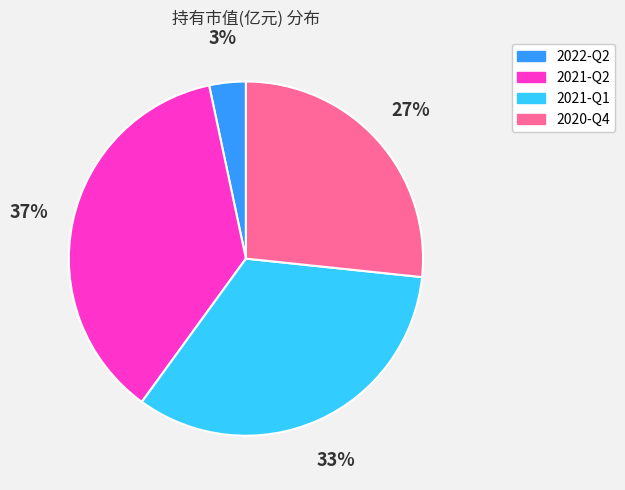

Does any single category account for the majority?

No